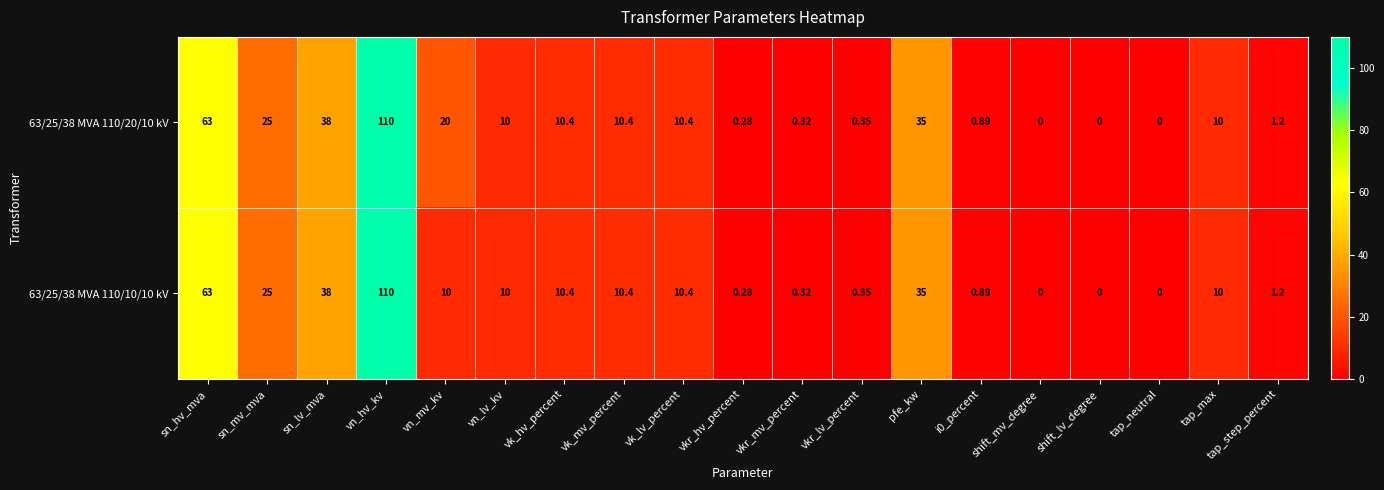

At which label does 63/25/38 MVA 110/20/10 kV first exceed 10?

sn_hv_mva